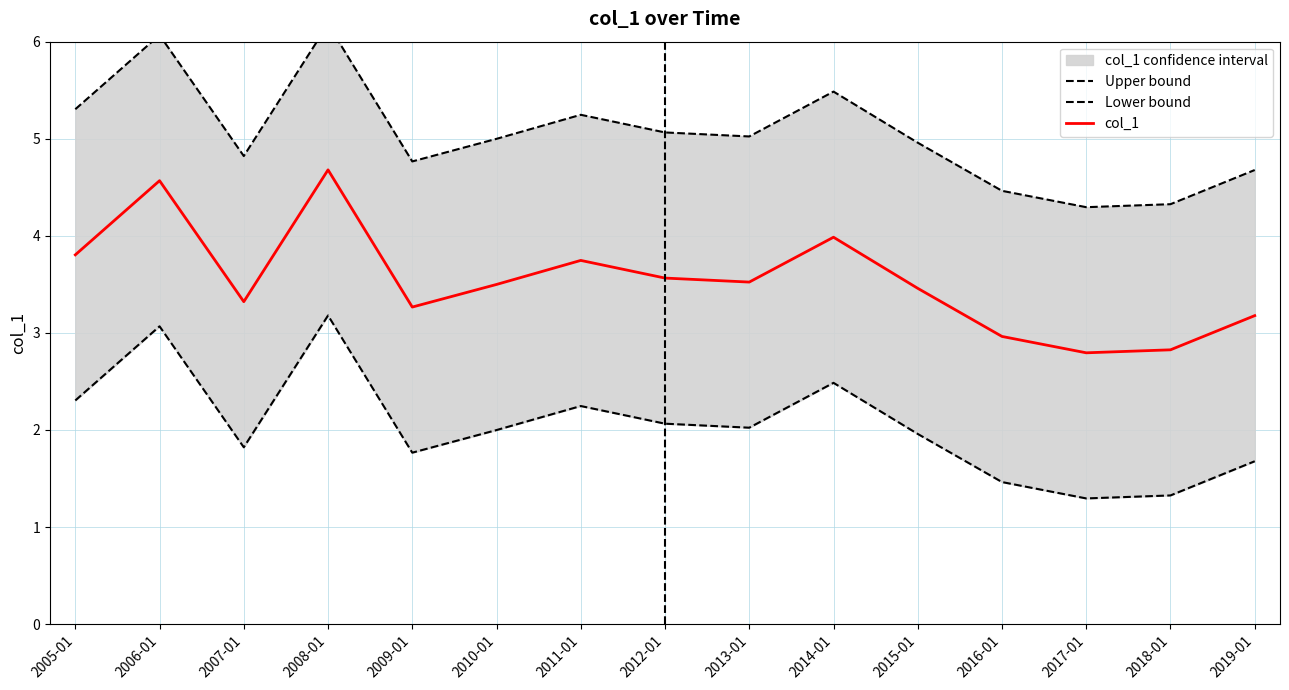

What position from the left is 2013-01?

9